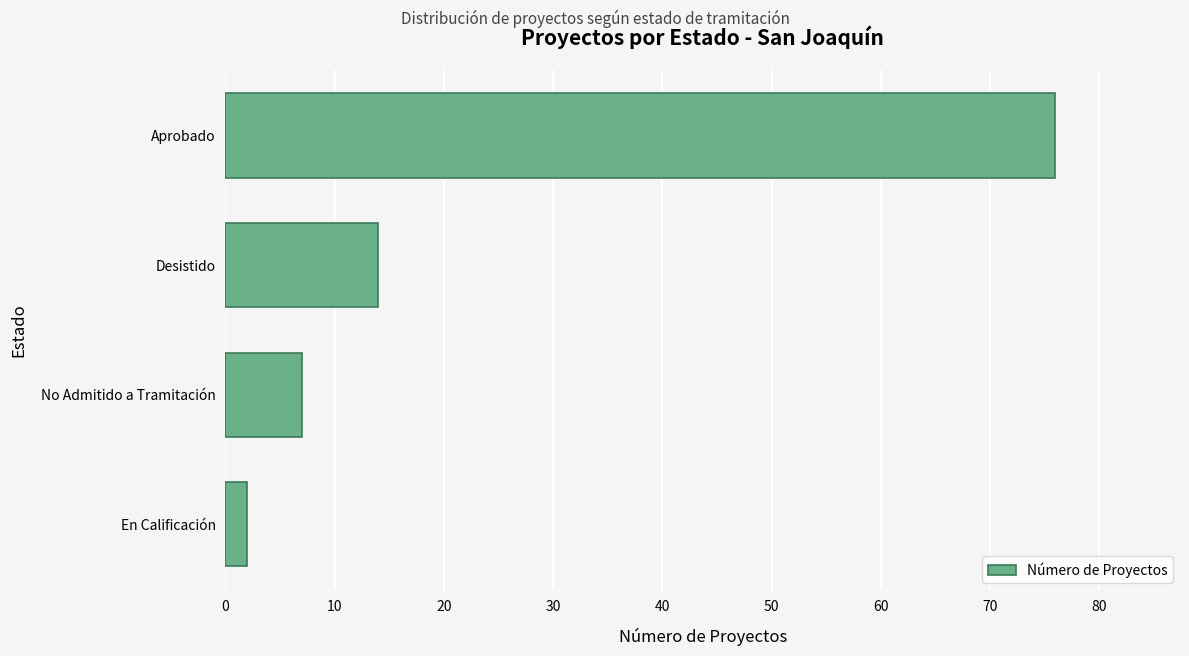

What is the maximum value shown in the chart?

76